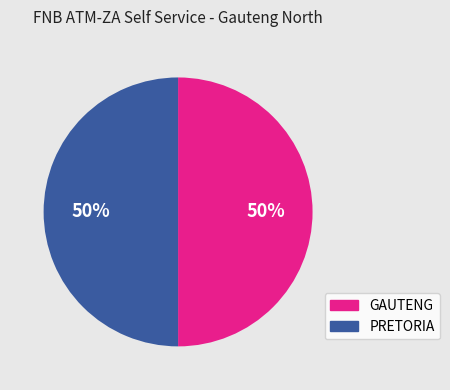

The PRETORIA slice represents 50% of the pie. True or false?

True